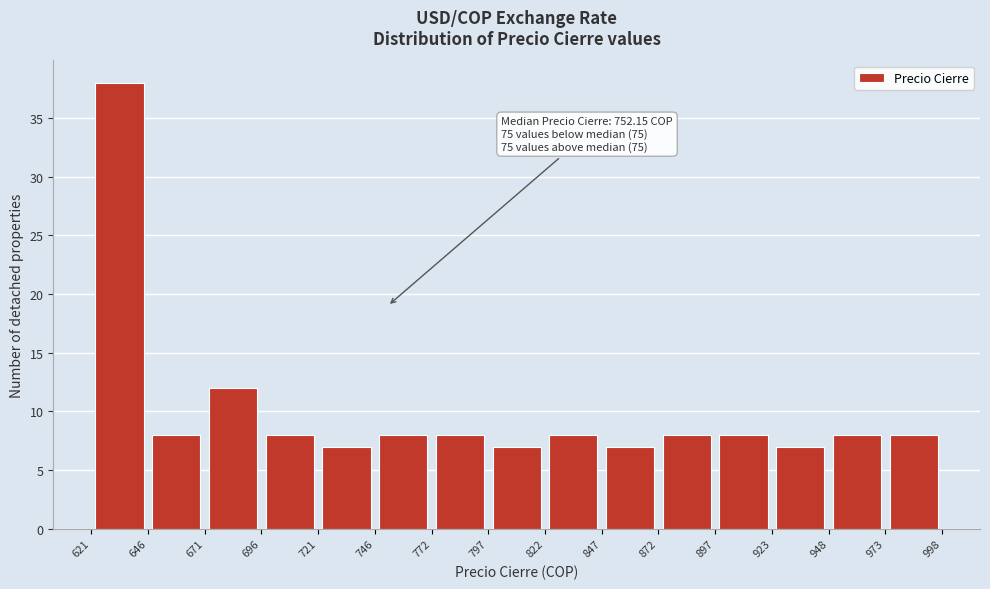

Which range on the x-axis has the tallest bar?

621 to 646